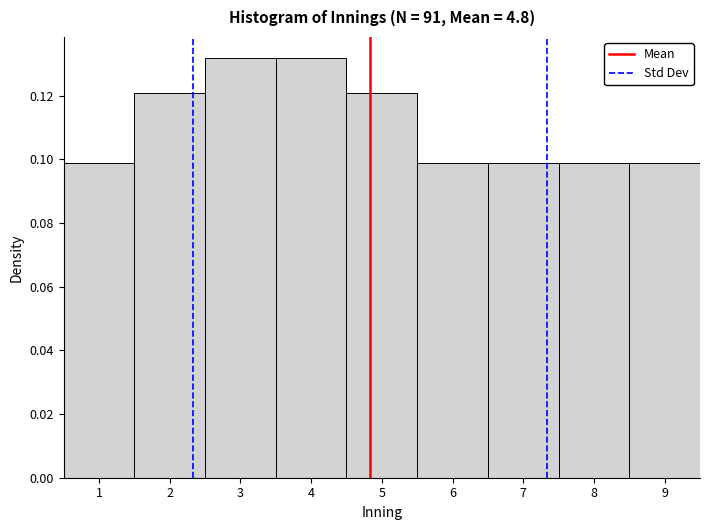

Reading left to right, list every bar in this chart as the range it spans on the x-axis followed by its height. The values are not printed on the chart, so give them approximately, as read against the axis.

0.5 to 1.5: 0.098
1.5 to 2.5: 0.120
2.5 to 3.5: 0.132
3.5 to 4.5: 0.132
4.5 to 5.5: 0.120
5.5 to 6.5: 0.098
6.5 to 7.5: 0.098
7.5 to 8.5: 0.098
8.5 to 9.5: 0.098